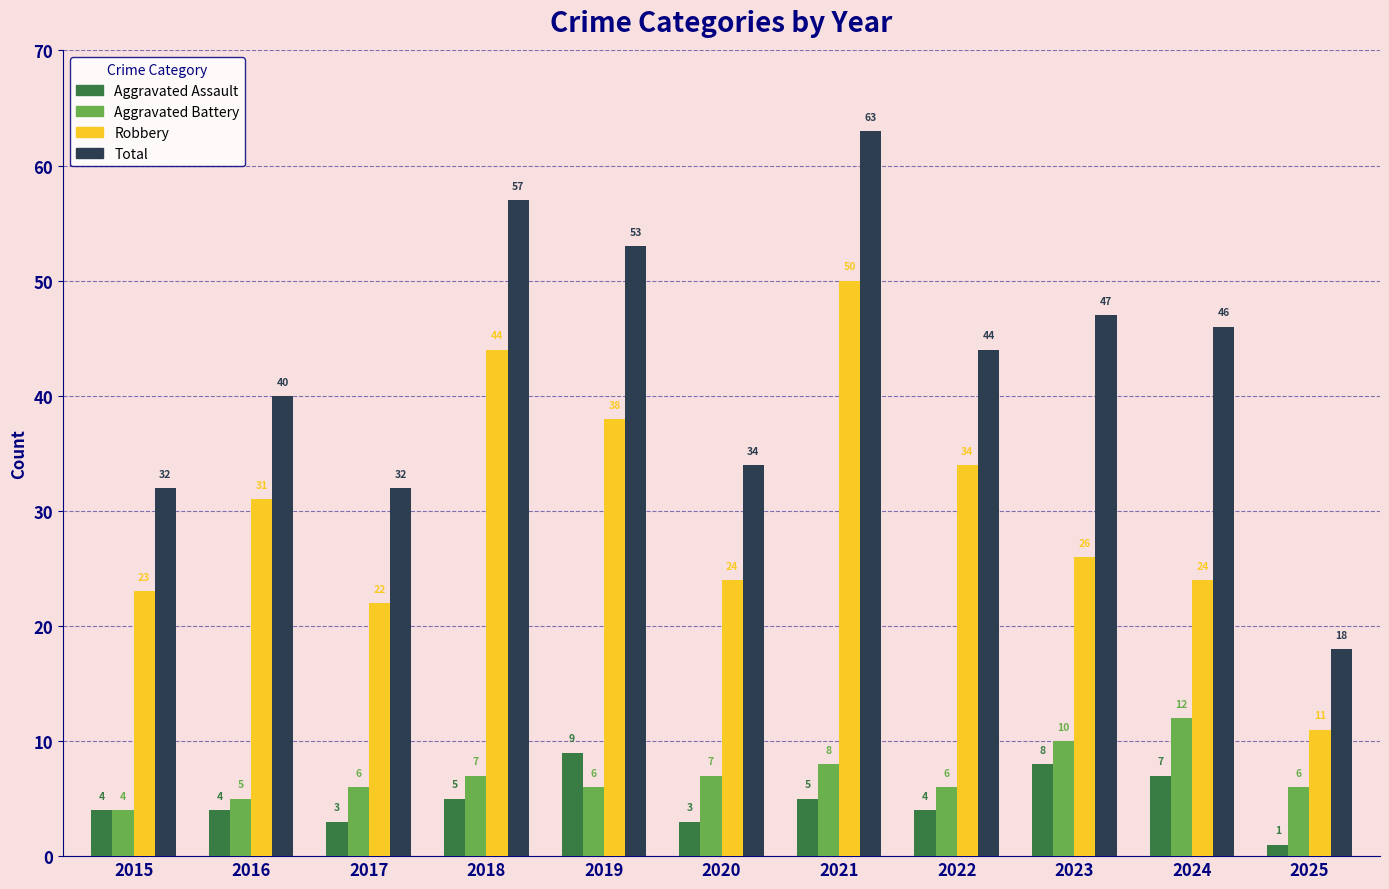

How many groups of bars are there?

11